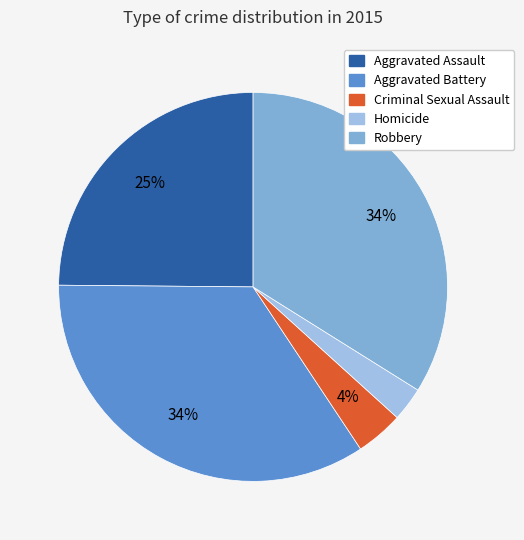

What is the ratio of the value at Aggravated Battery to the value at Aggravated Assault?

1.4